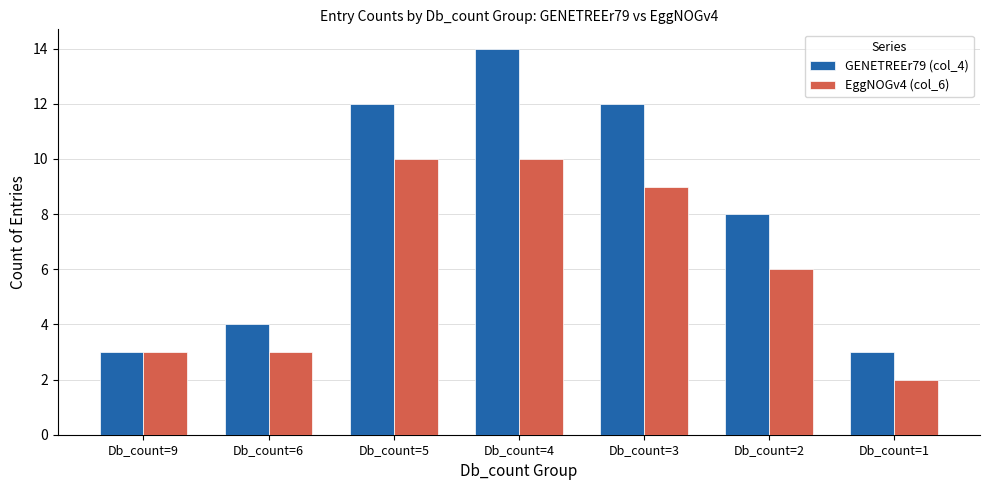

What is the difference between the highest and lowest values at Db_count=3?

3